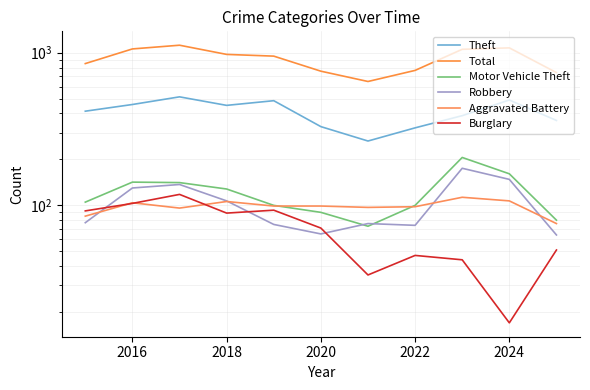

True or false: Motor Vehicle Theft and Total intersect in this chart.

False